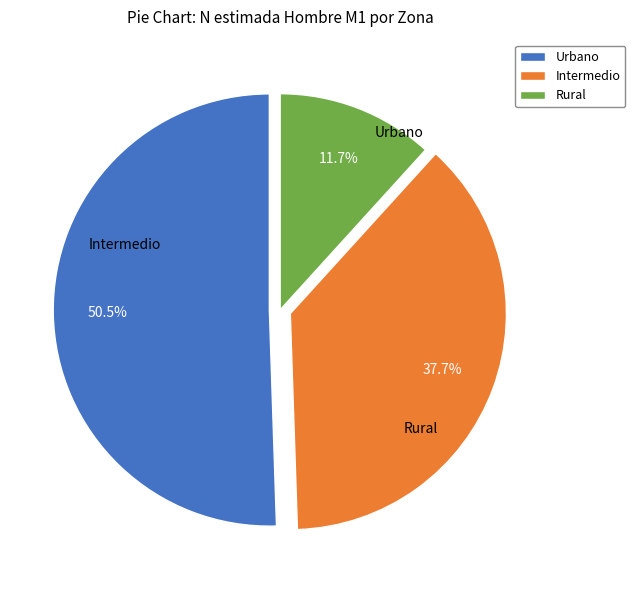

How many slices are in this pie chart?

3